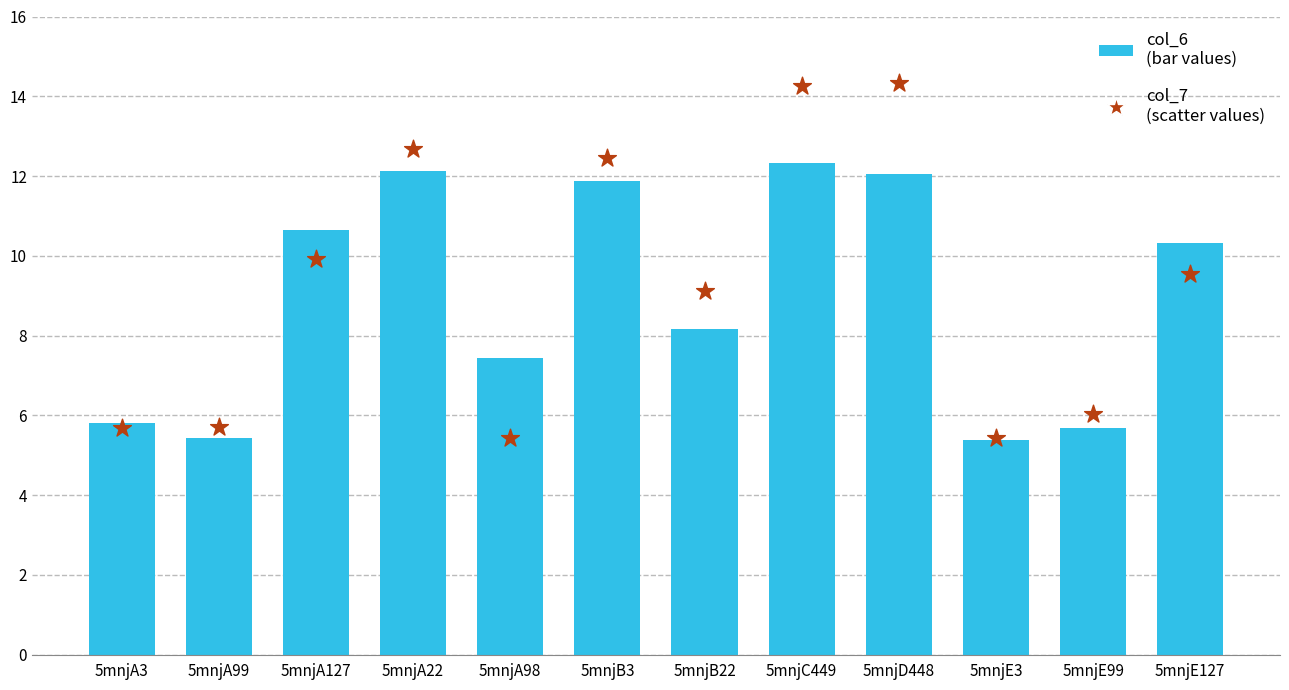

At which category is the sum across all series the highest?

5mnjC449